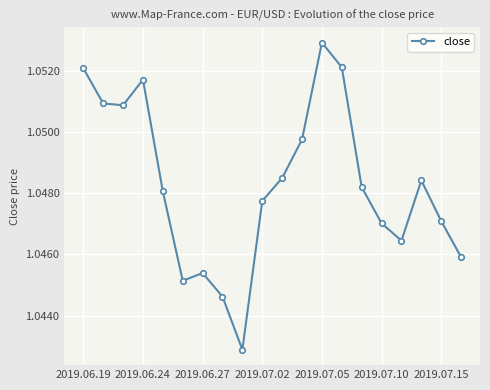

Count the values in the range 1 to 2.

20